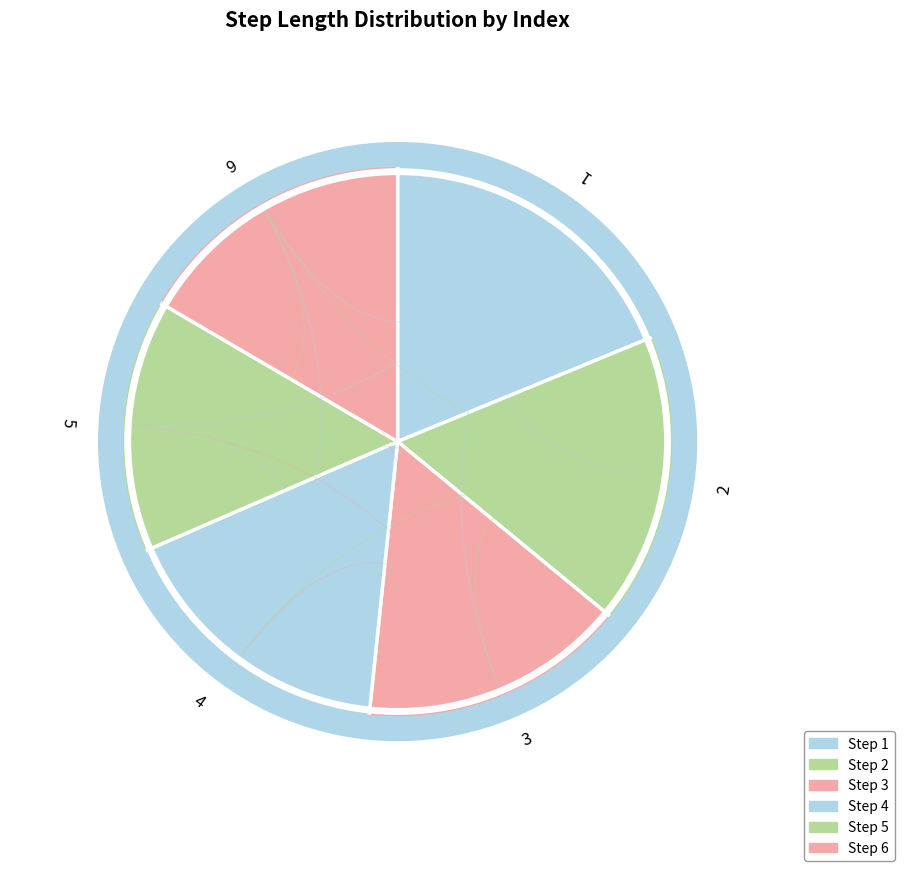

Which category has the biggest portion of the pie?

1